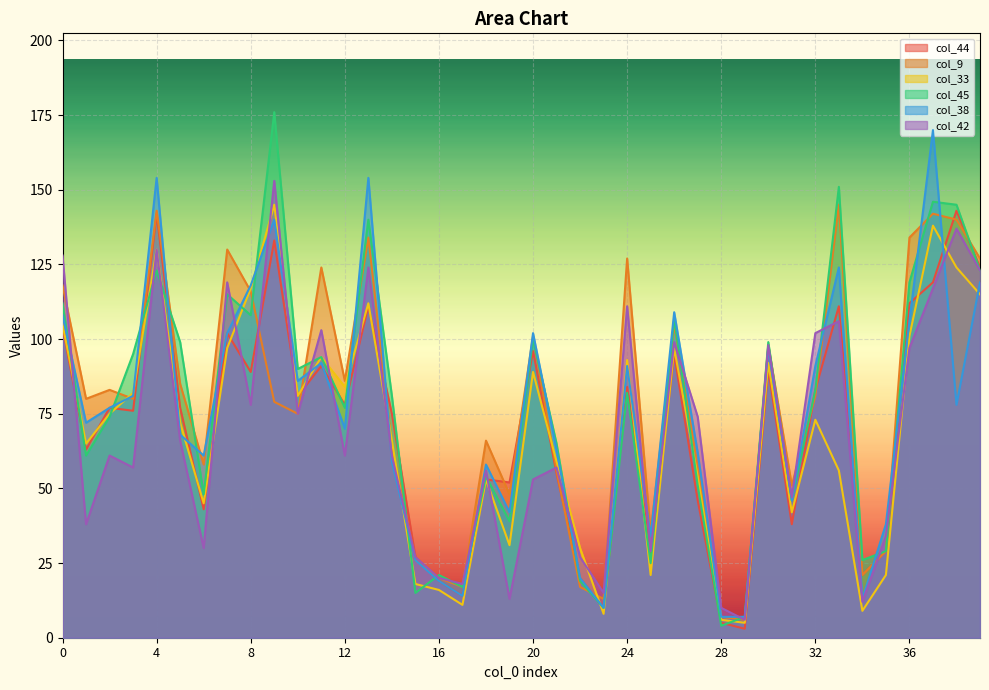

What is the total value across all series at 4?

822